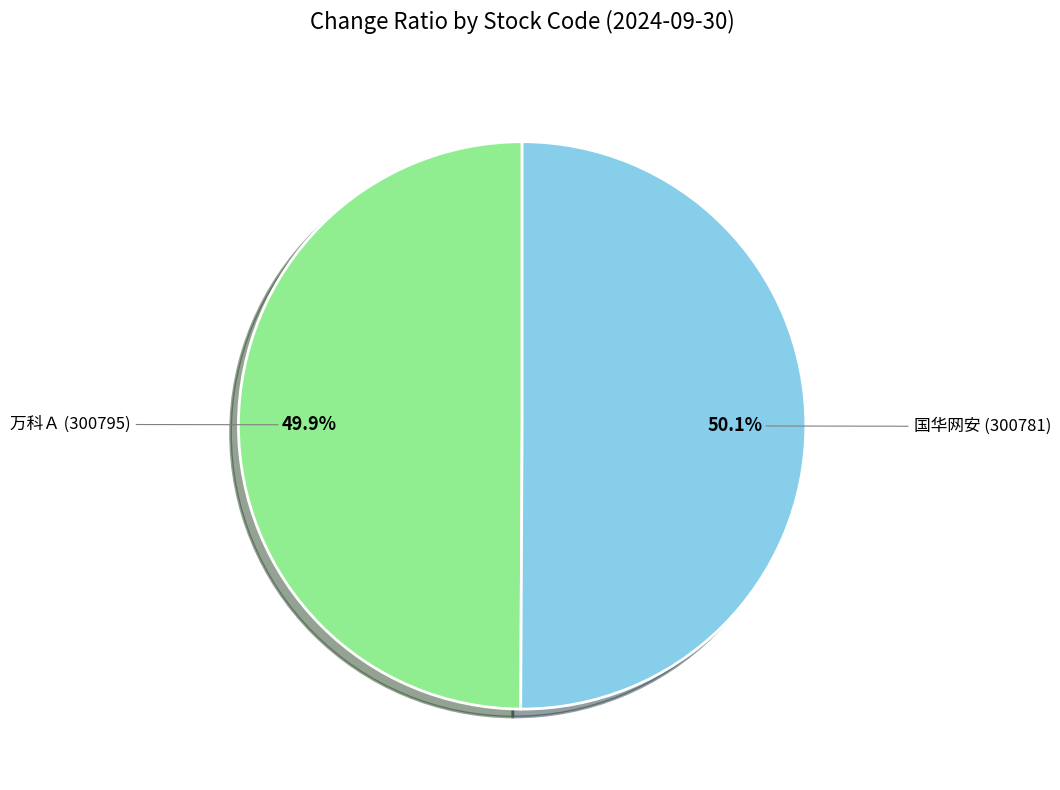

How many segments does this pie chart have?

2